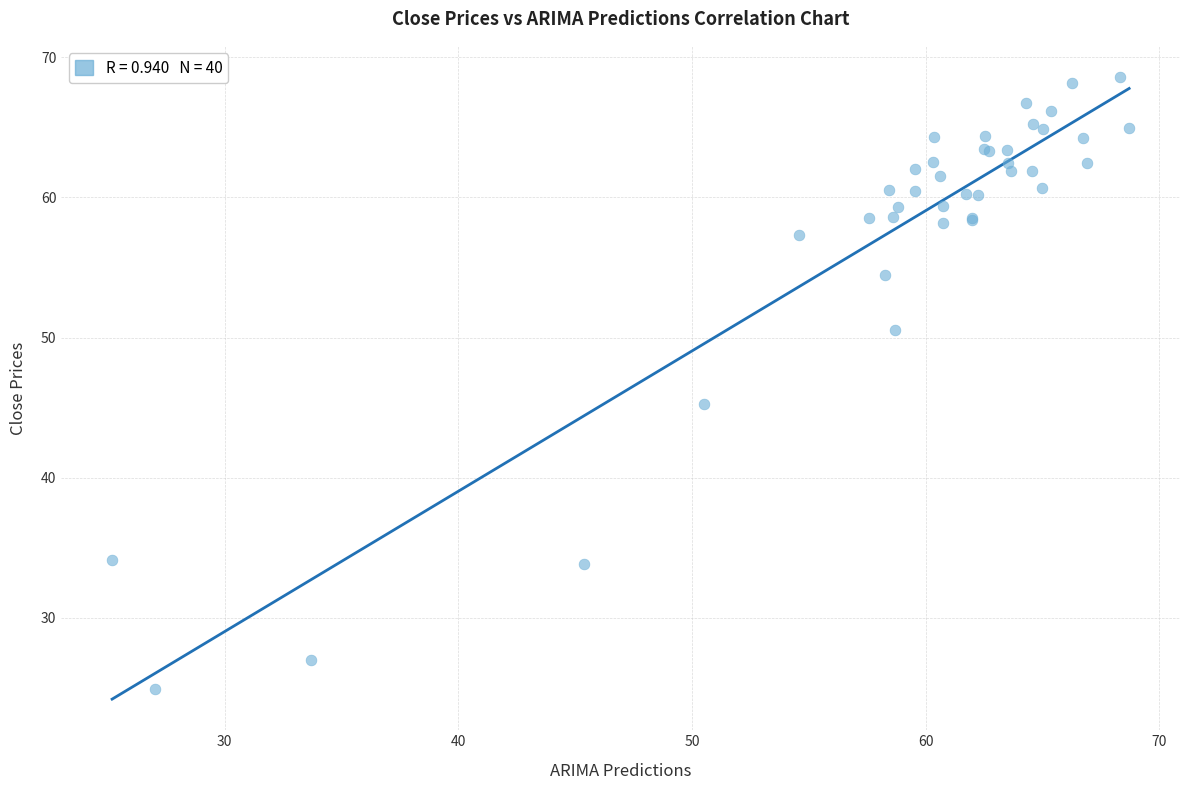

What Y value in the scatter plot is closest to 46?

45.3